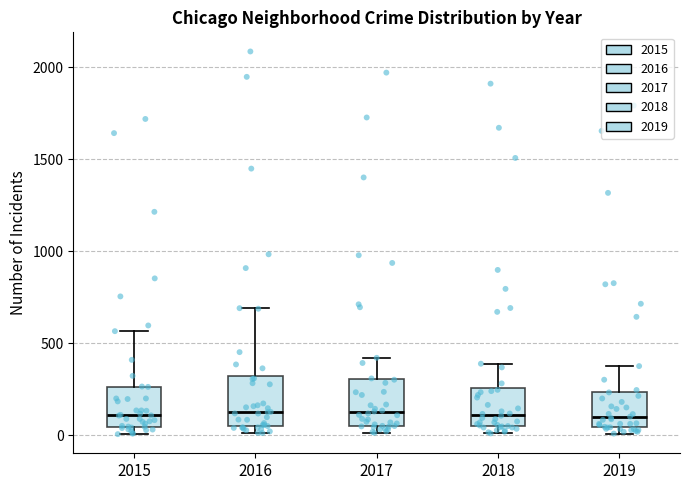

Where is the lower edge of the box at x = 2017 on the y-axis? The values are not printed on the chart, so give them approximately, as read against the axis.

50